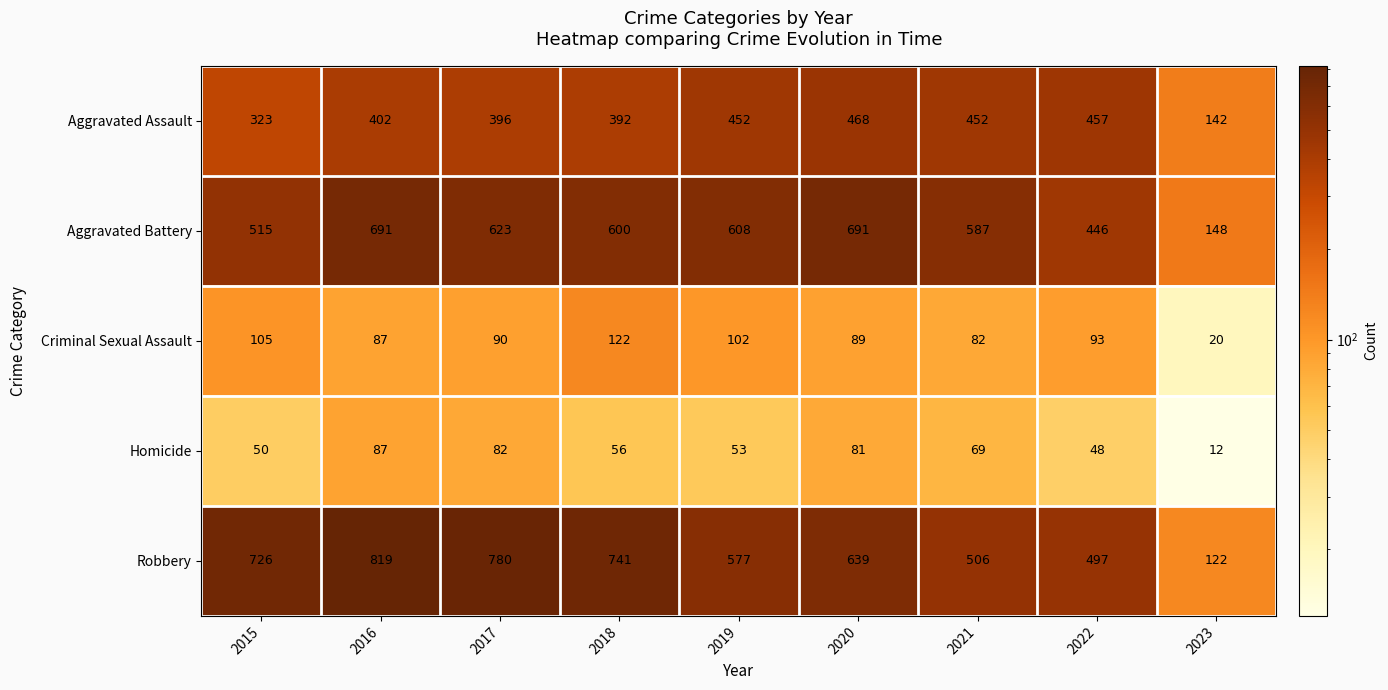

Which series has the widest spread of values?

Robbery